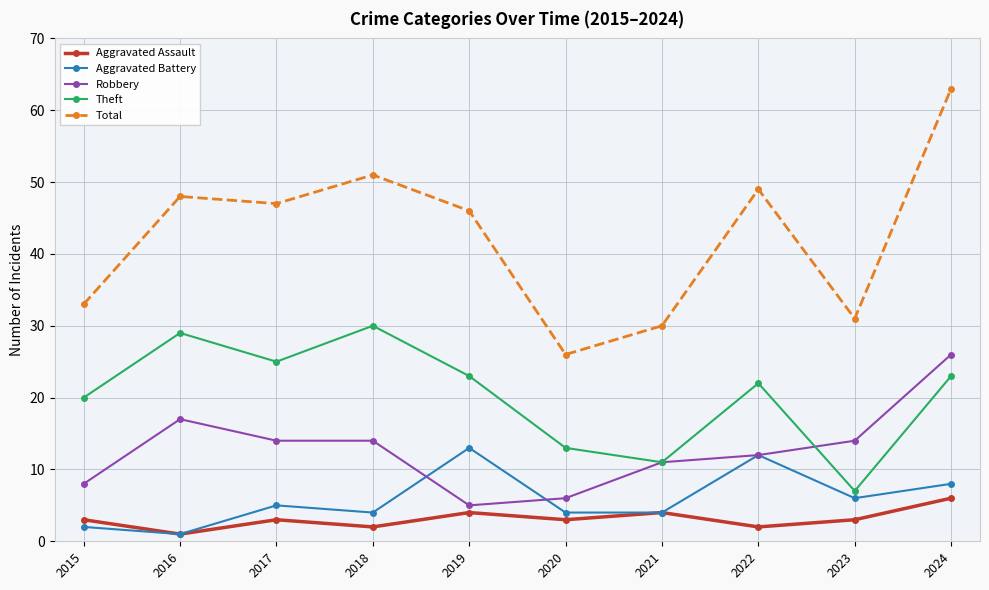

What is the total value across all series at 2017?

94